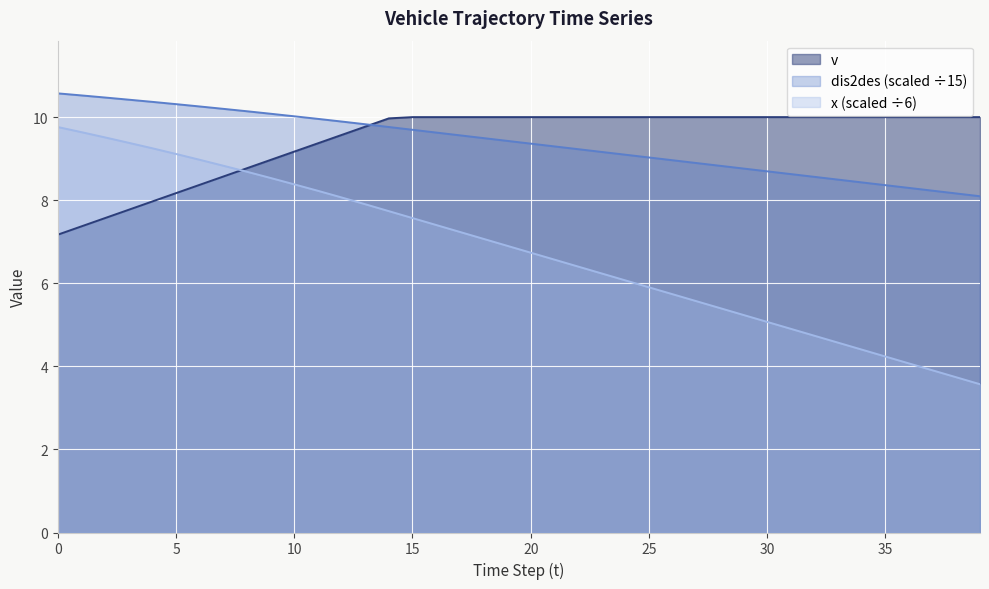

What is the difference between the dis2des values at 5 and 25?

1.3